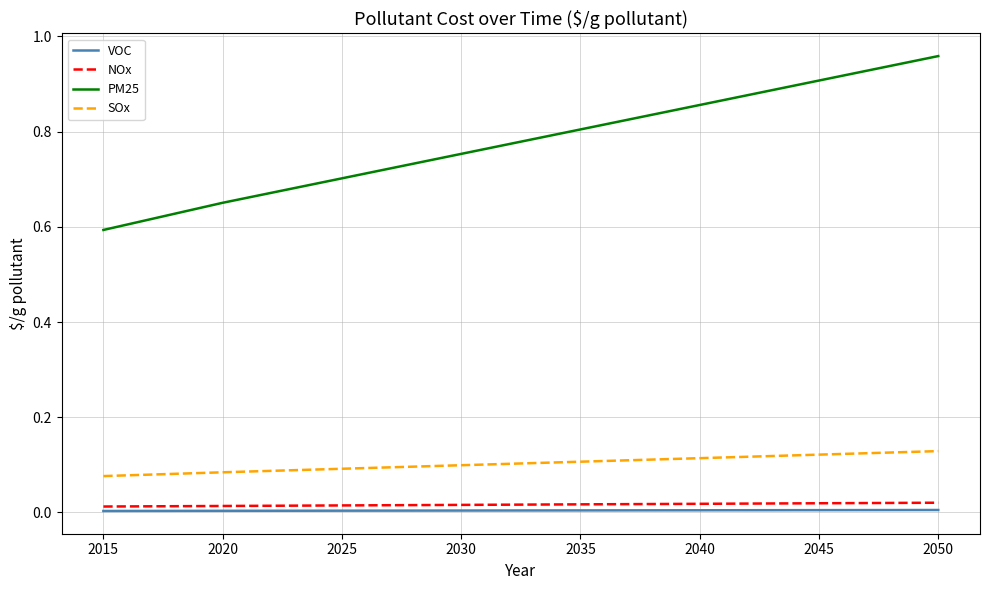

True or false: SOx and NOx intersect in this chart.

False